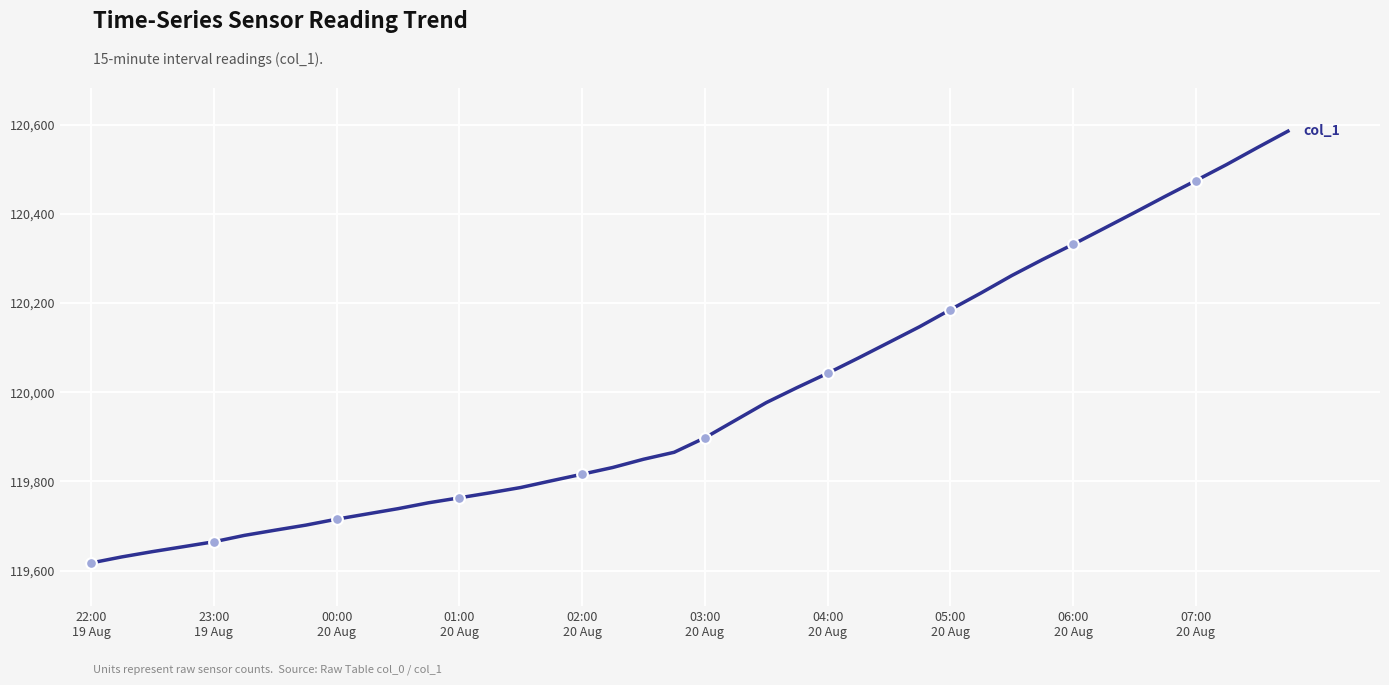

What is the greatest value displayed?

120585.4